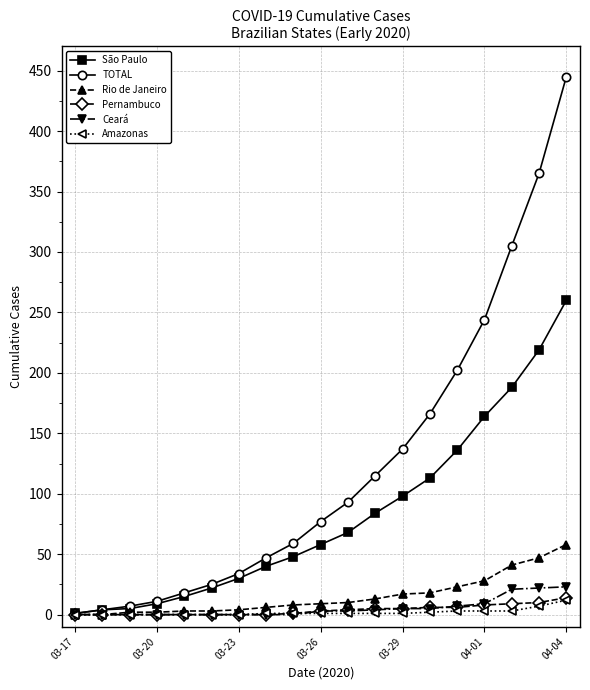

What is the maximum value shown in the chart?

445